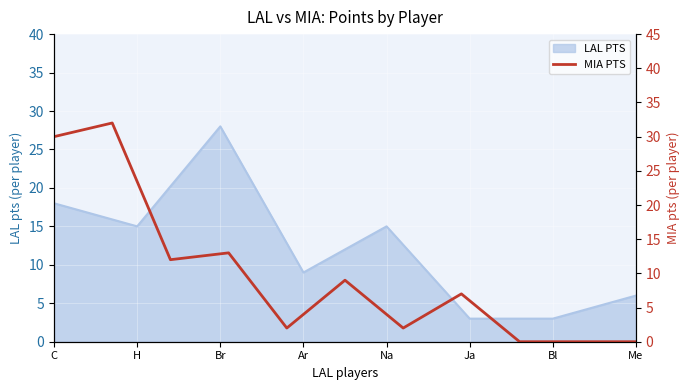

Which category has the highest value in the LAL PTS series?

Br